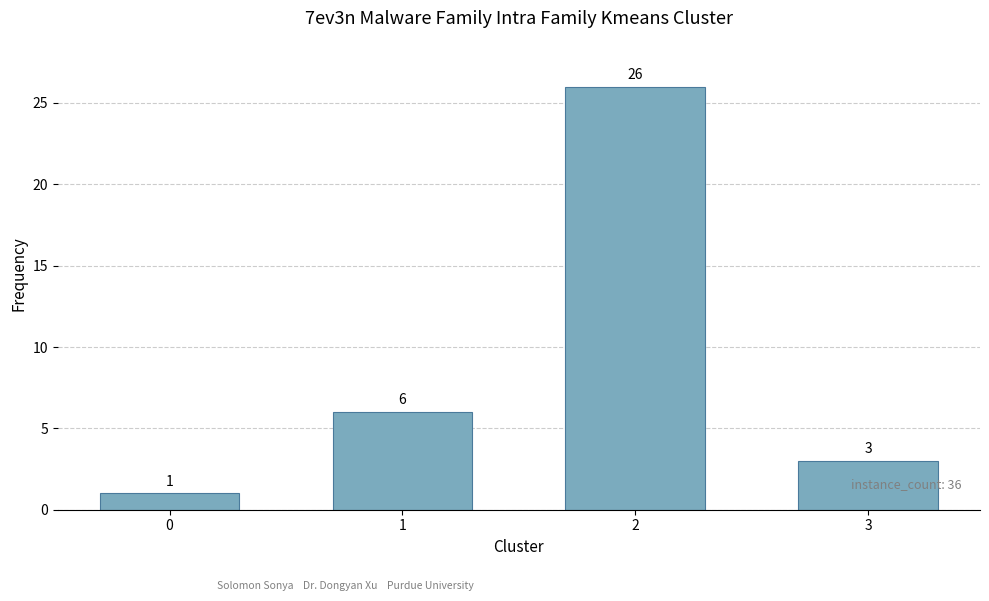

What is the difference between the second highest and minimum values?

5